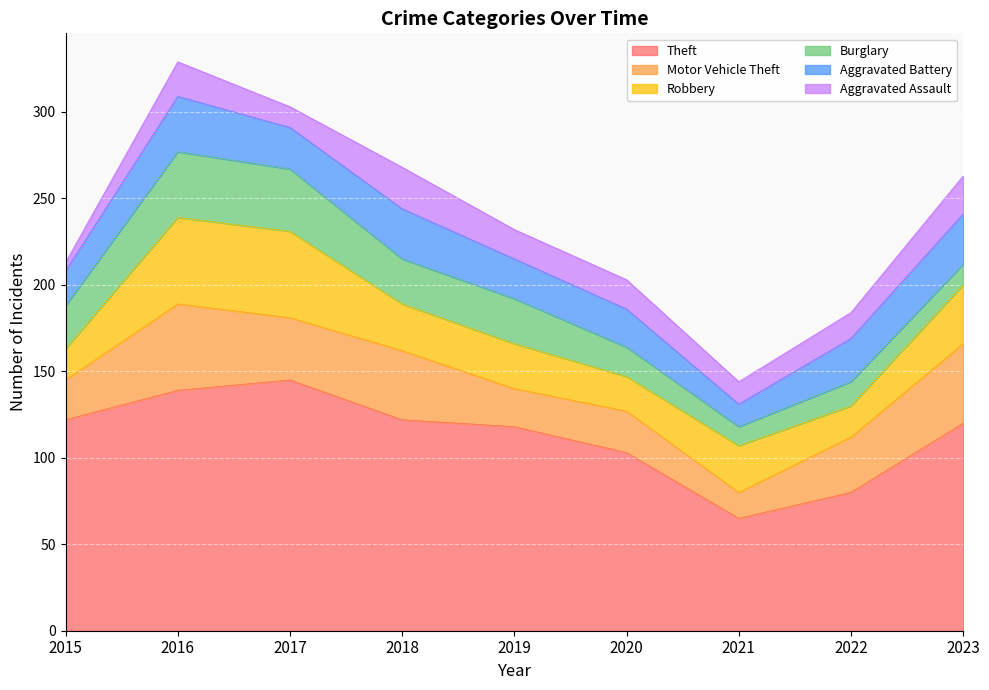

How many data points does each series have?

9